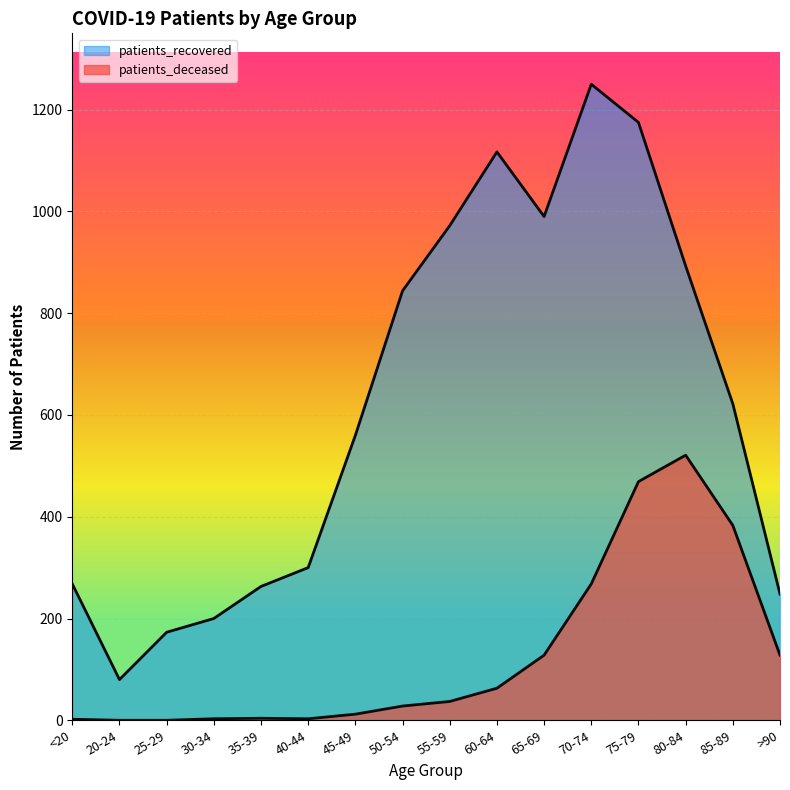

Rank the categories by patients_deceased value from lowest to highest.

20-24, 25-29, <20, 30-34, 40-44, 35-39, 45-49, 50-54, 55-59, 60-64, 65-69, >90, 70-74, 85-89, 75-79, 80-84